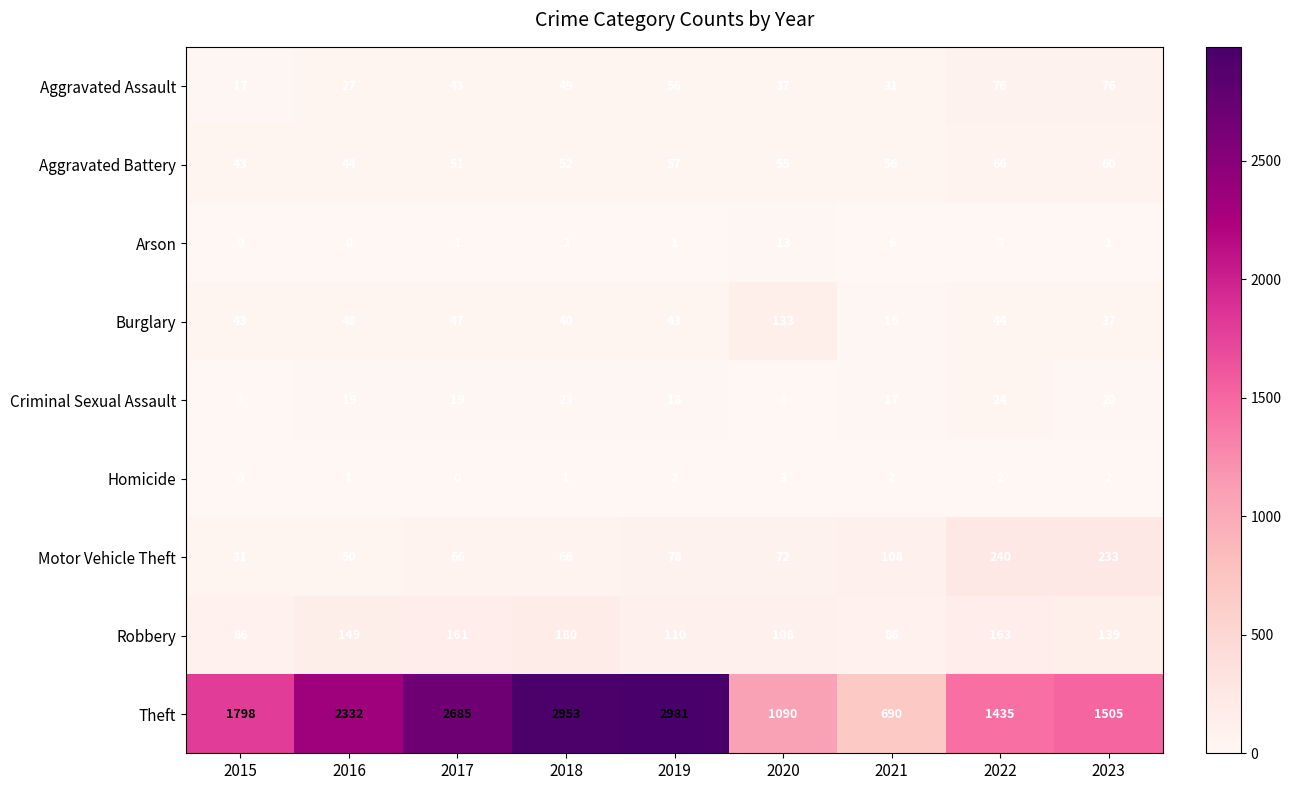

How many categories are shown in the chart?

9